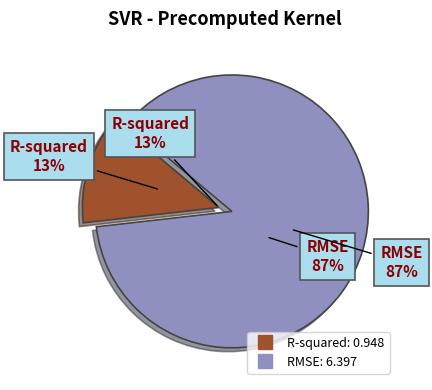

True or false: RMSE accounts for 79% of the total.

False